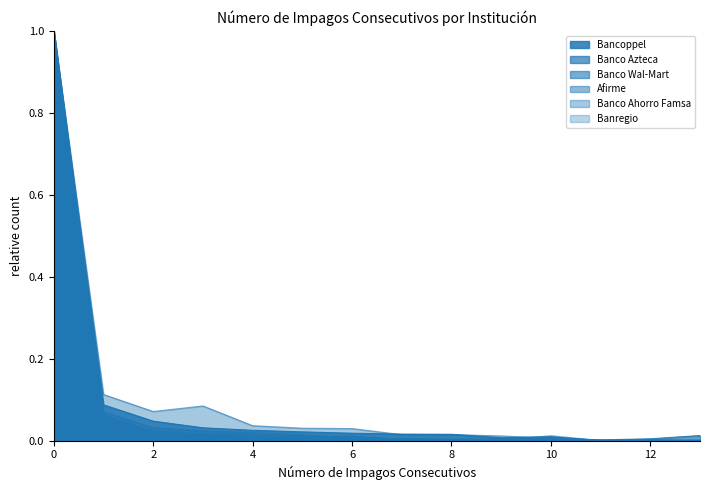

Does the chart display data point markers on the line(s)?

No